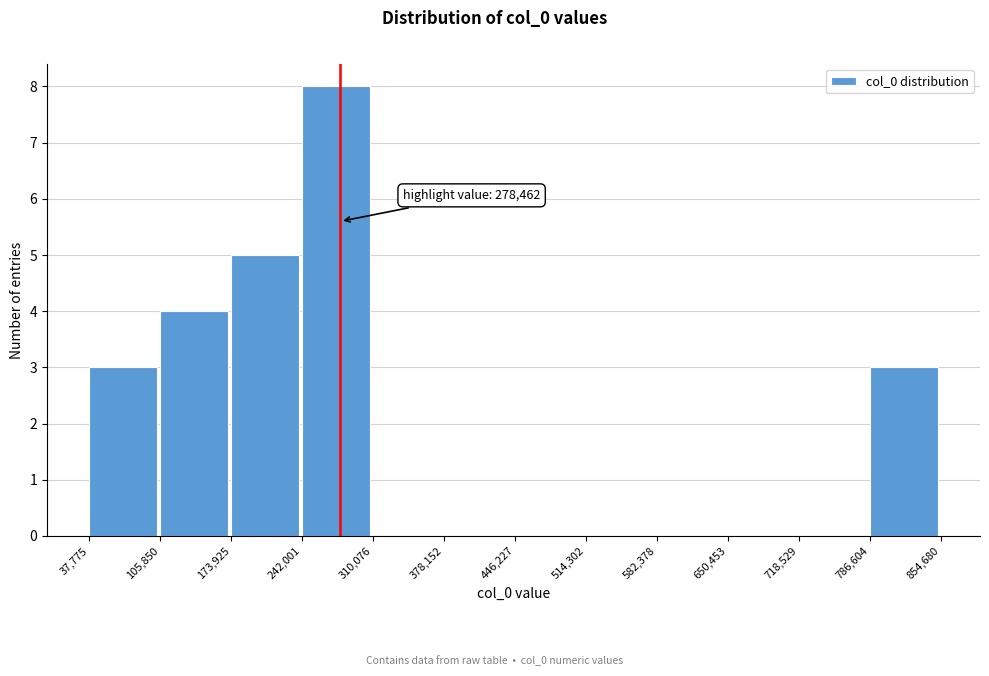

Over which range of the x-axis is the bar tallest?

242,001 to 310,076